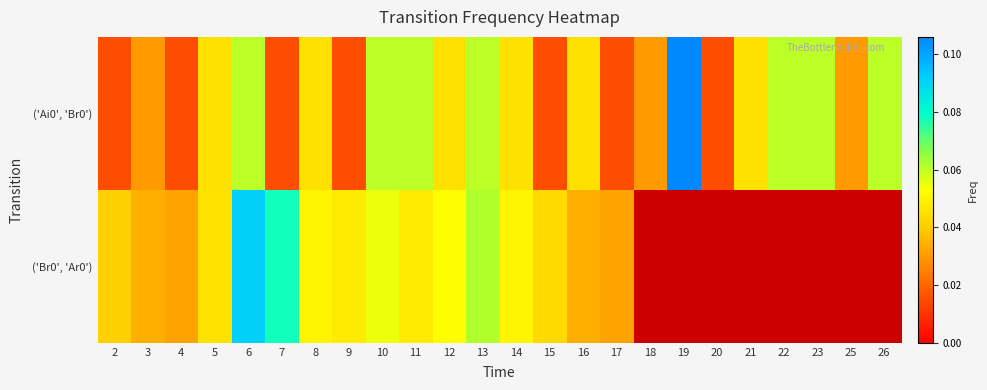

Is it true that ('Br0', 'Ar0') equals 0.1 at 9?

False